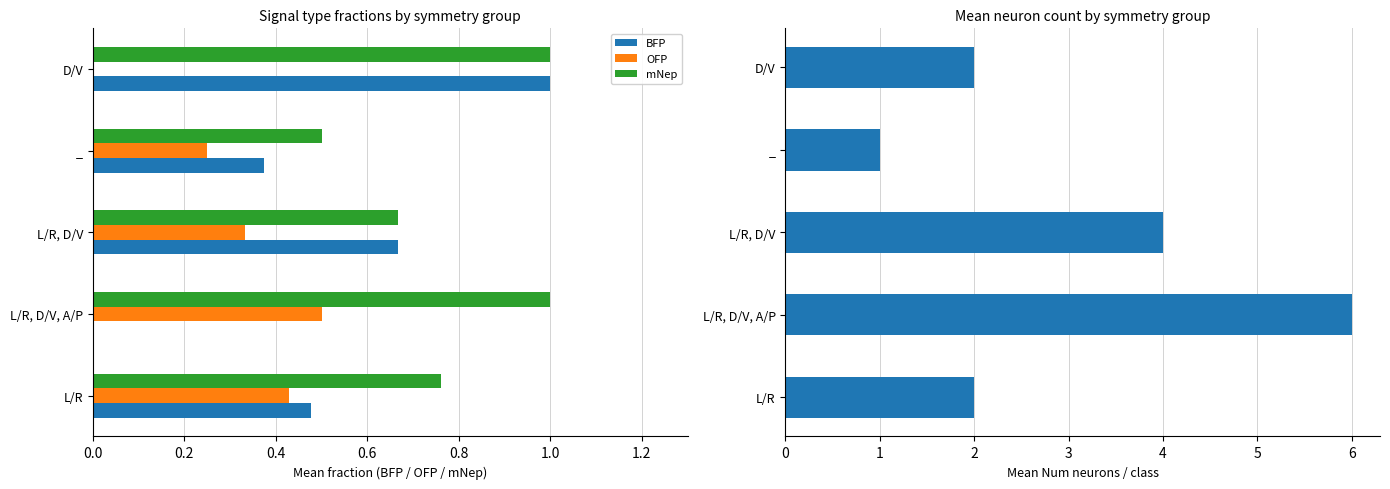

Which series has the largest total across all categories?

Num neurons/class (mean)